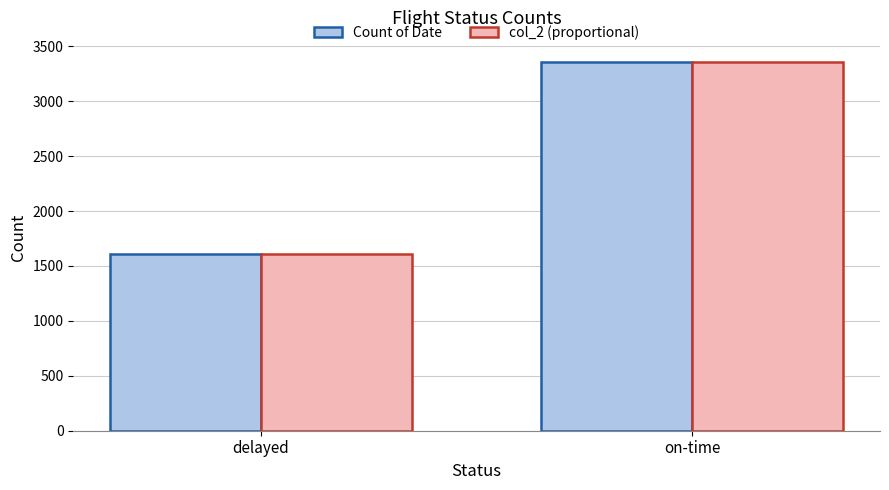

What is the sum of the Count of Date values at on-time and delayed?

4971